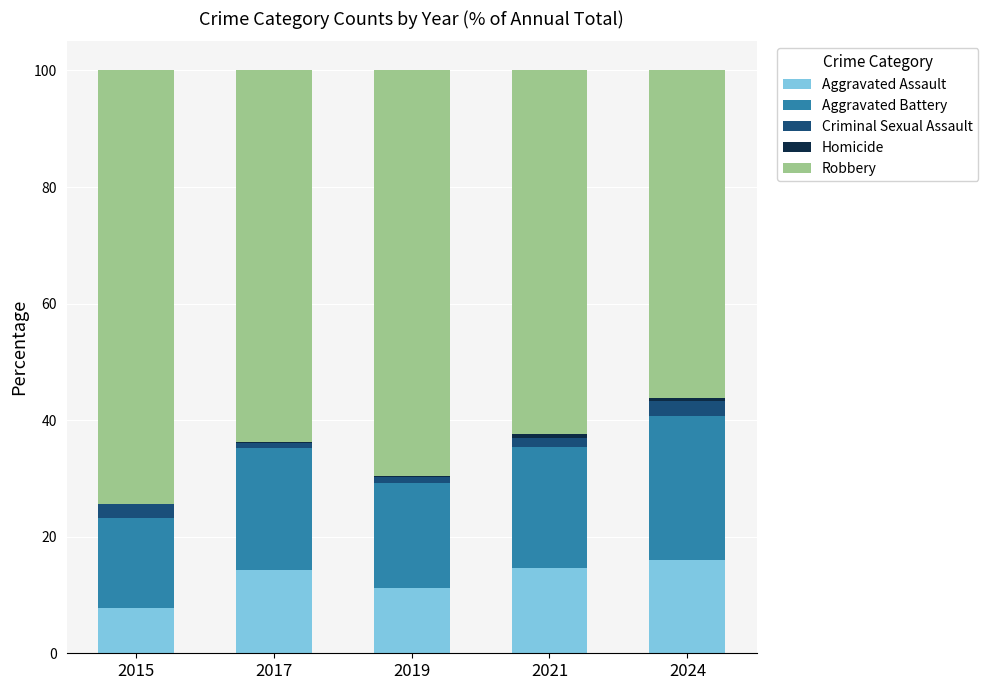

What is the sum of all Aggravated Assault values?

64.0